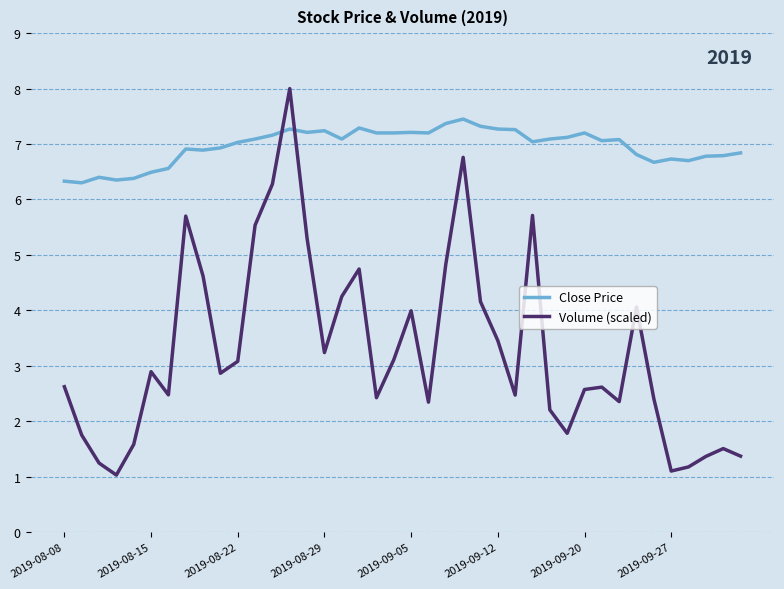

What is the smallest value displayed?

1.0